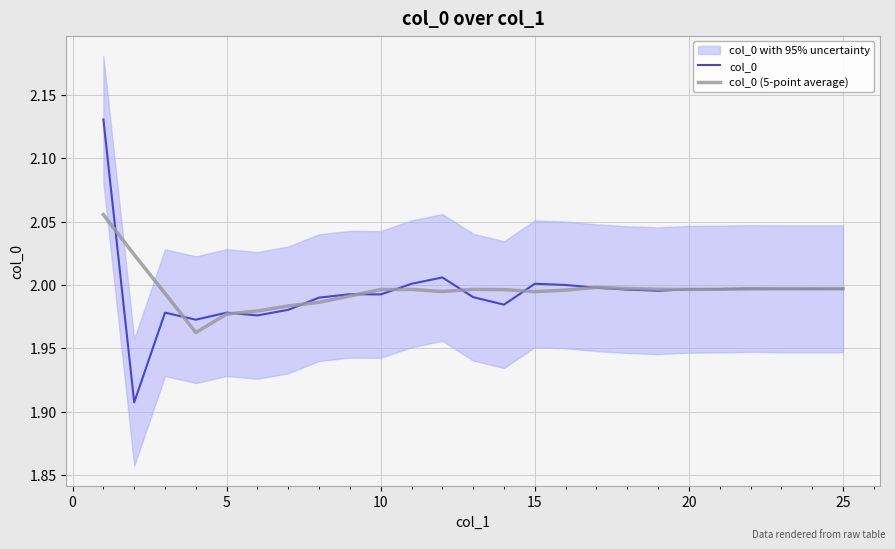

True or false: col_0 (5-point average) has more than 2 interior local peaks.

True